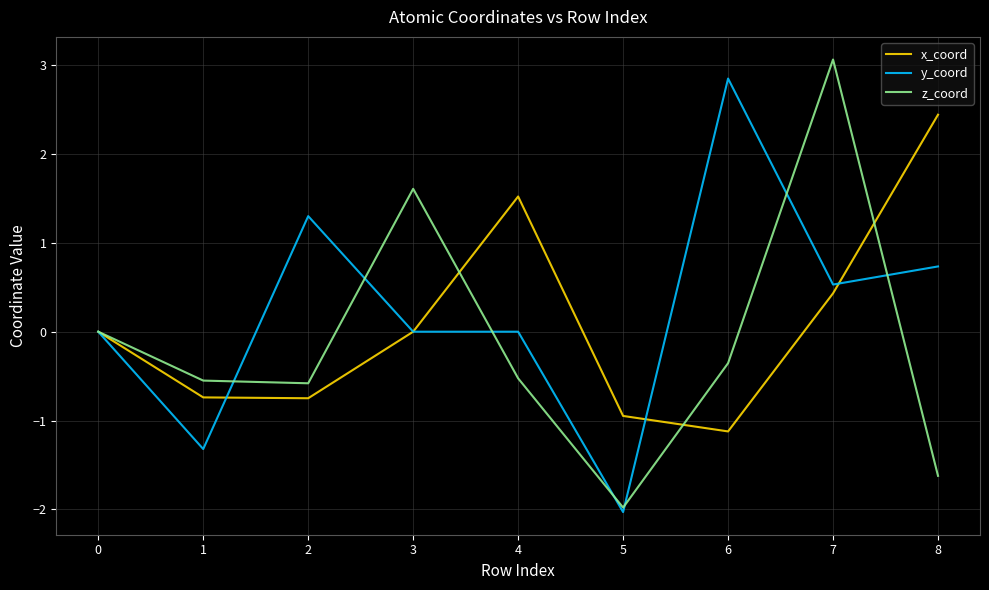

What is the sum of all y_coord values?

2.1